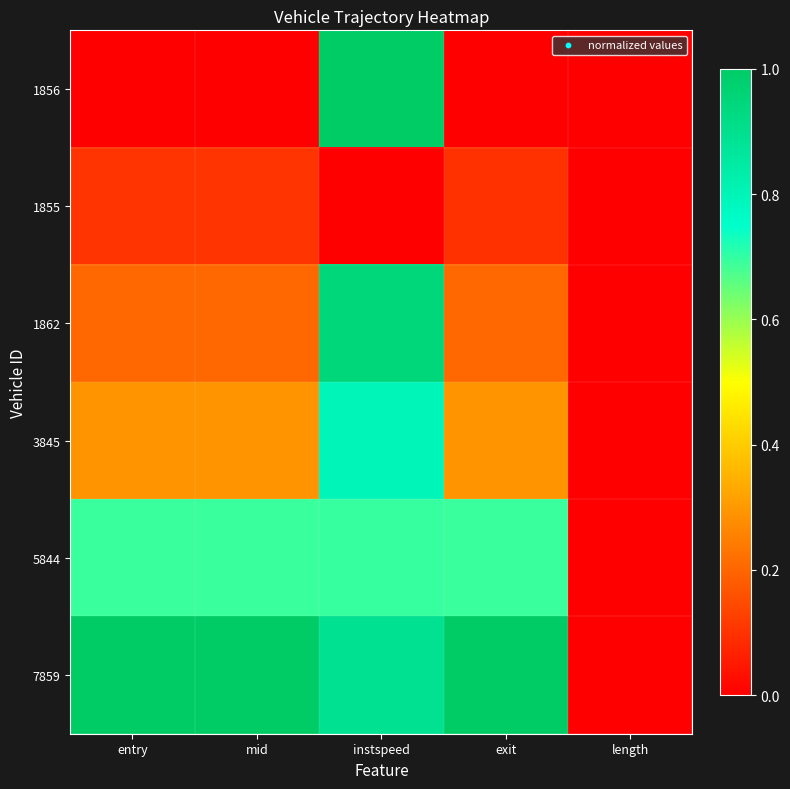

List the series in order of their peak value, lowest first.

1855, 5844, 3845, 1862, 1856, 7859